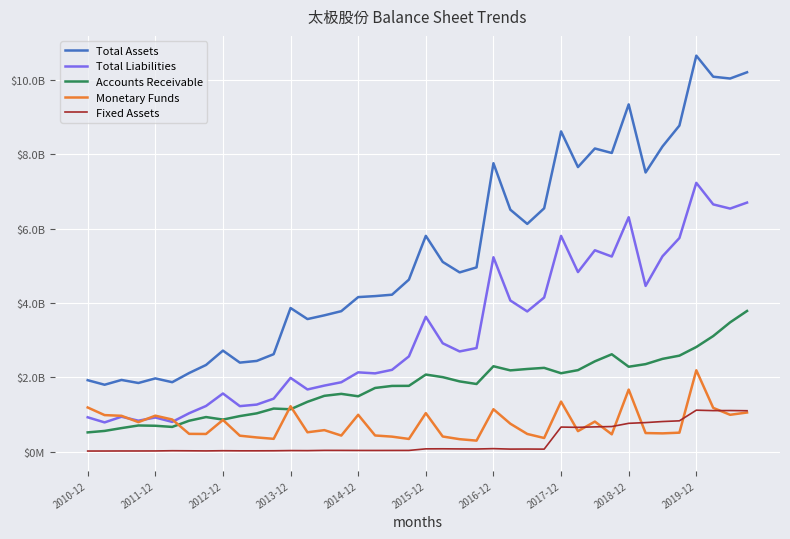

What is the average value of the Accounts Receivable series?

1771104709.6